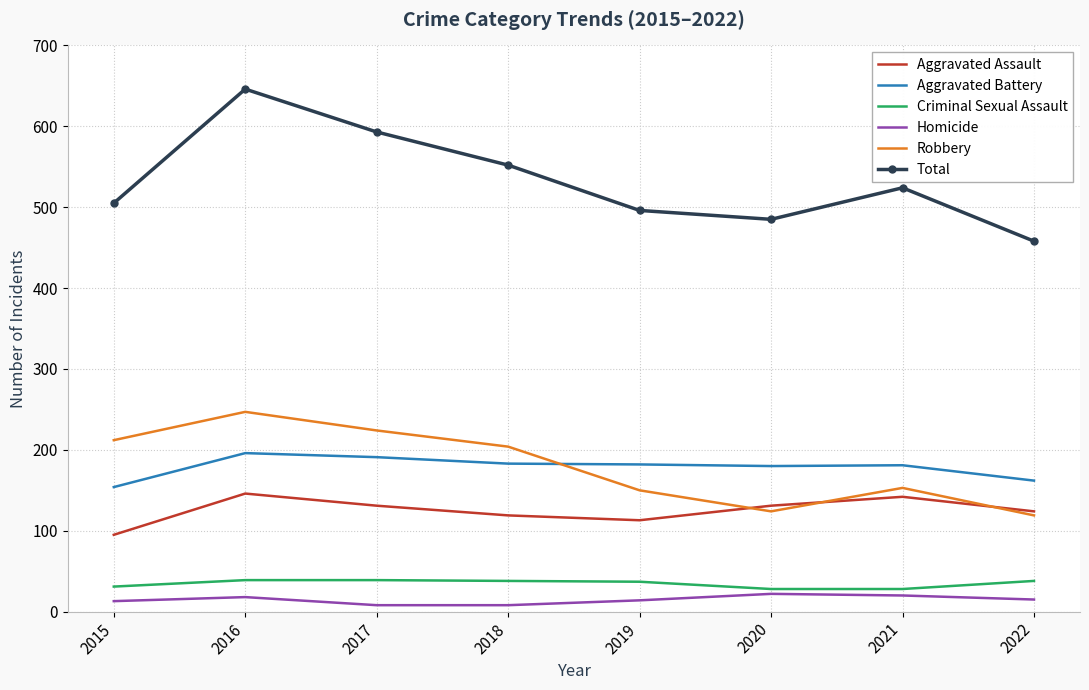

What is the lowest value of the Total series?

458